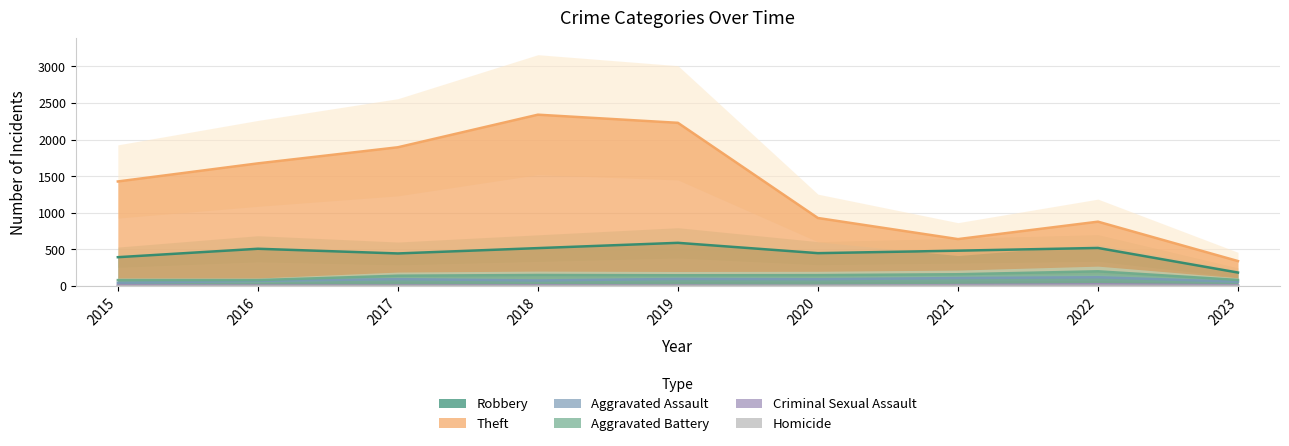

What is the difference between the maximum and minimum values in the Aggravated Battery series?

120